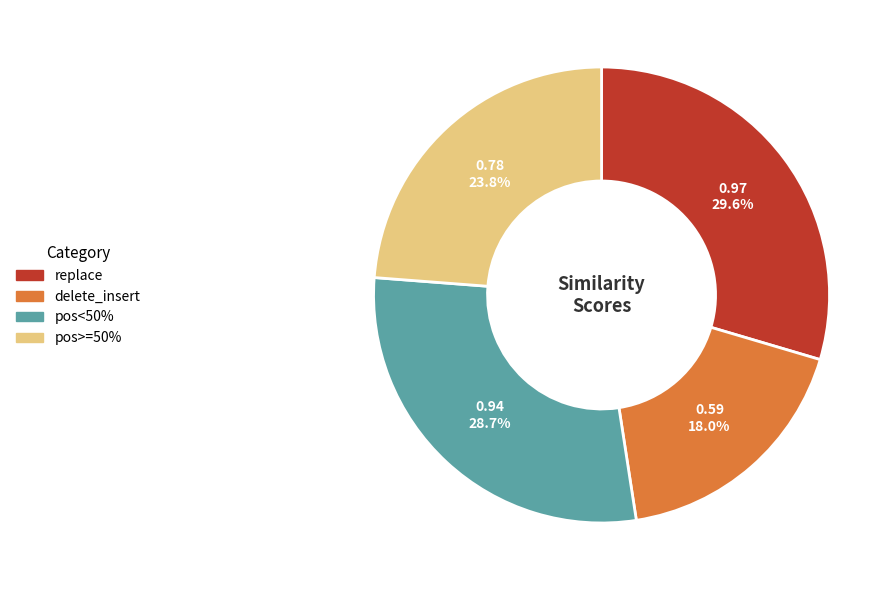

Is it true that replace is 30% of the pie?

True